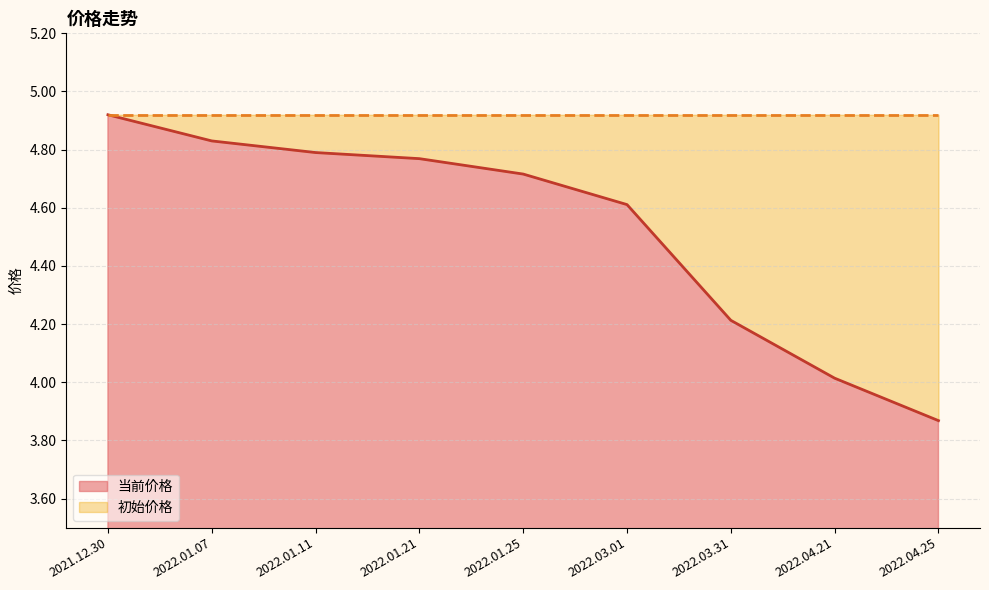

Which label corresponds to the largest value in the chart?

2021.12.30